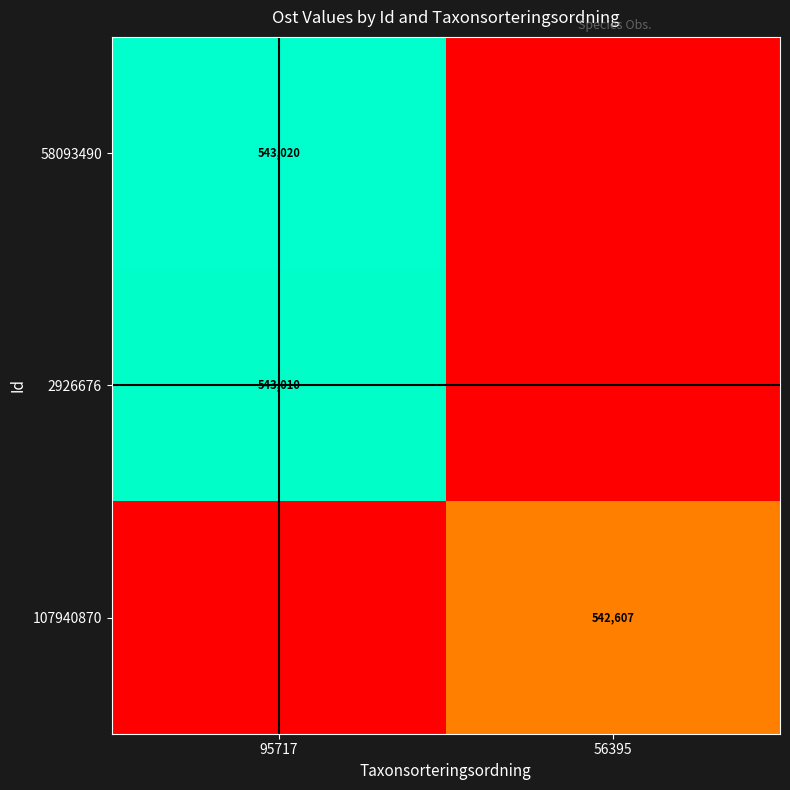

Reading left to right, list all the values displayed in this chart.

row_0: 543019.6	0.0
row_1: 543009.7	0.0
row_2: 0.0	542607.3